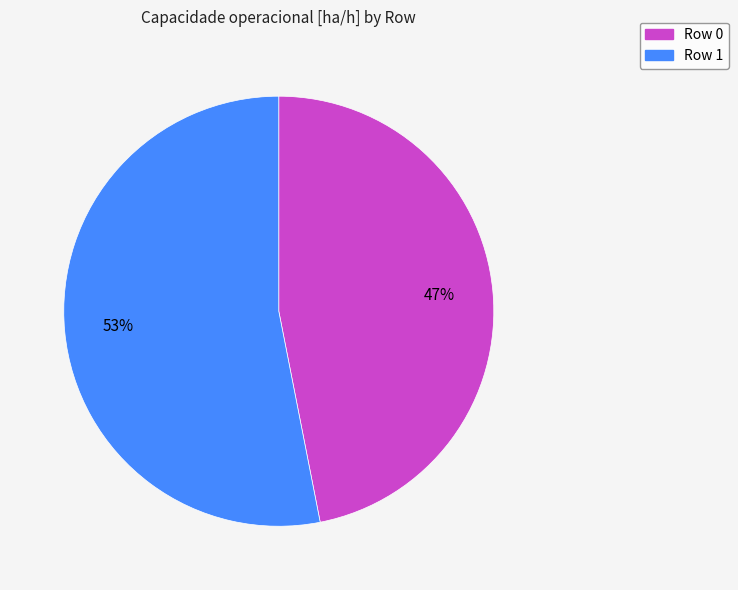

Between Row 0 and Row 1, which is larger?

Row 1